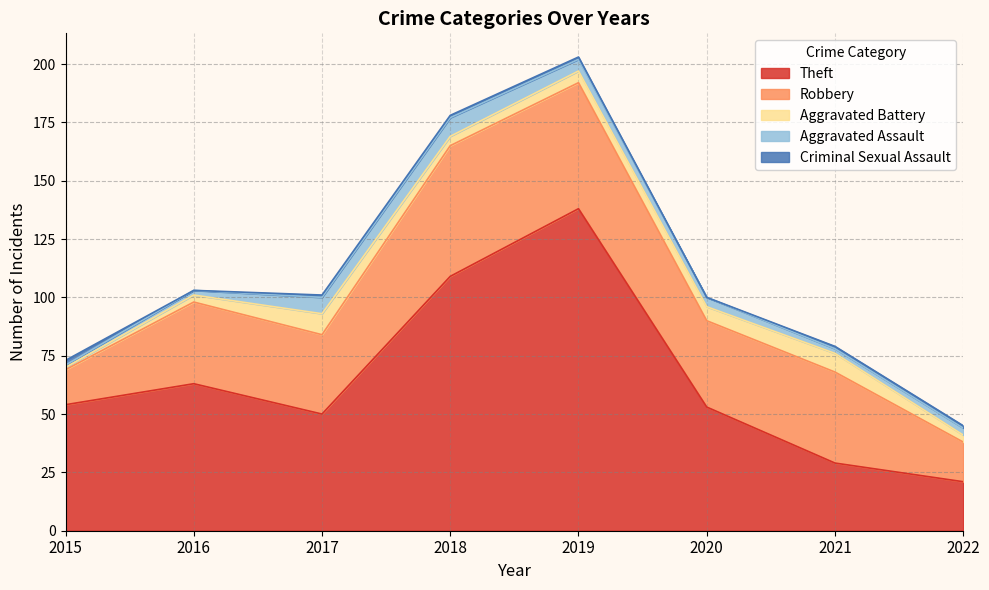

Is it true that Criminal Sexual Assault equals 1 at 2017?

False